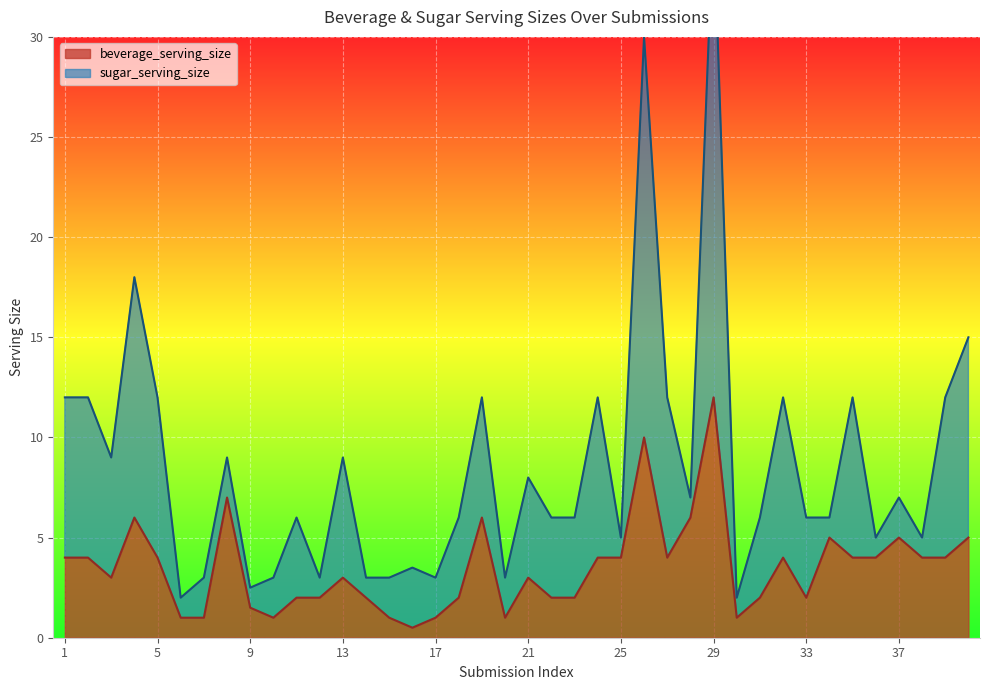

What is the smallest value displayed?

0.5